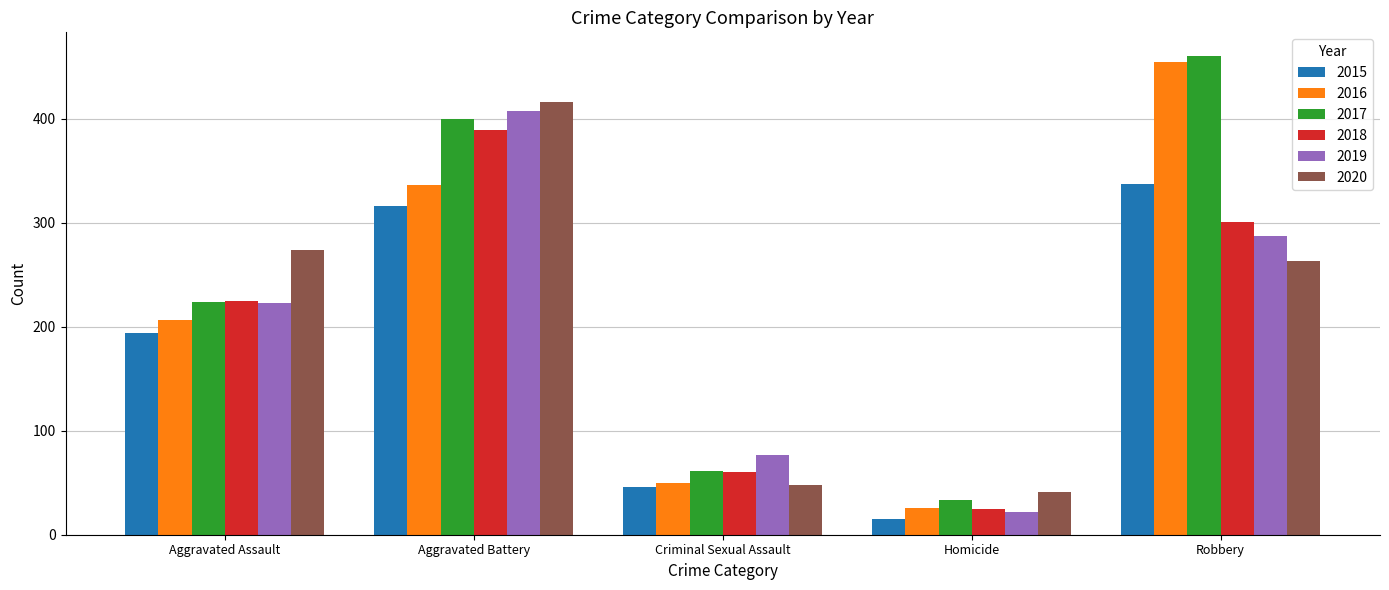

At Robbery, list the series in order from largest to smallest.

2017, 2016, 2015, 2018, 2019, 2020